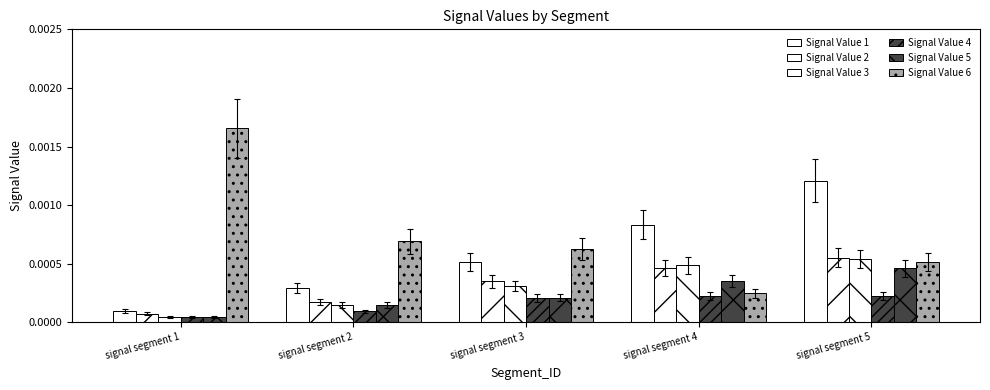

Count the number of categories in the chart.

5